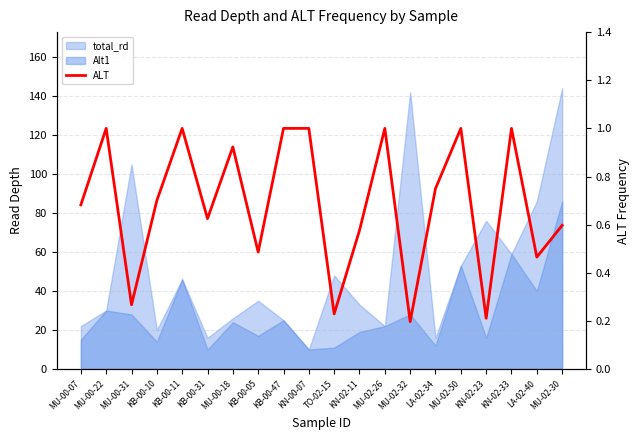

Rank the categories by value from lowest to highest.

MU-02-32, KN-02-23, TO-02-15, MU-00-31, LA-02-40, KB-00-05, KN-02-11, MU-02-30, KB-00-31, MU-00-07, KB-00-10, LA-02-34, MU-00-18, MU-00-22, KB-00-11, KB-00-47, KN-00-07, MU-02-26, MU-02-50, KN-02-33